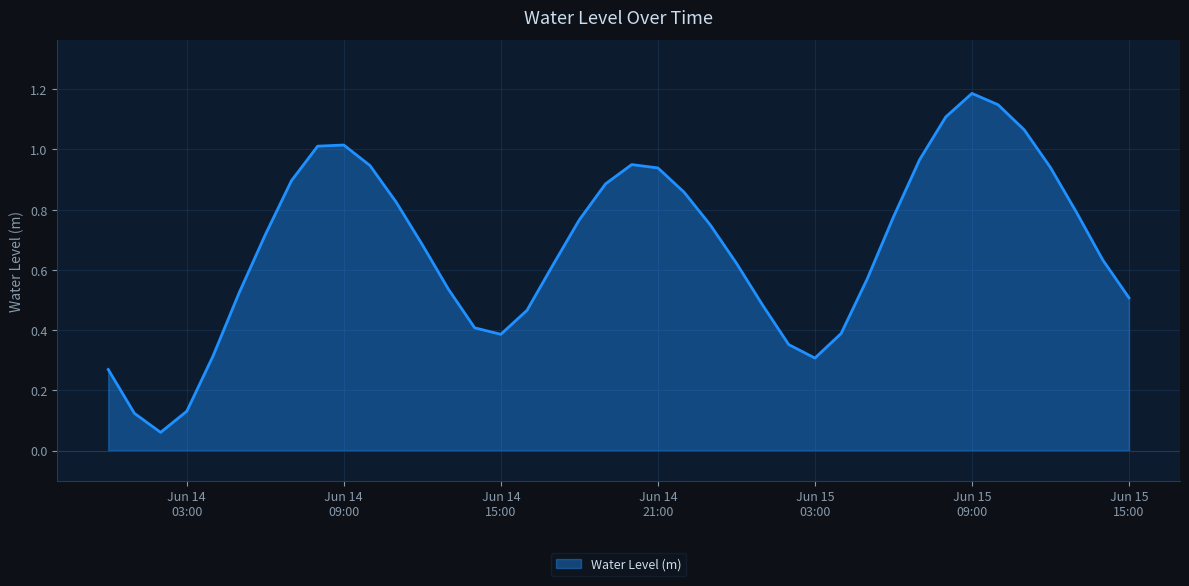

How many interior local valleys (lower than both neighbors) does the data have?

3